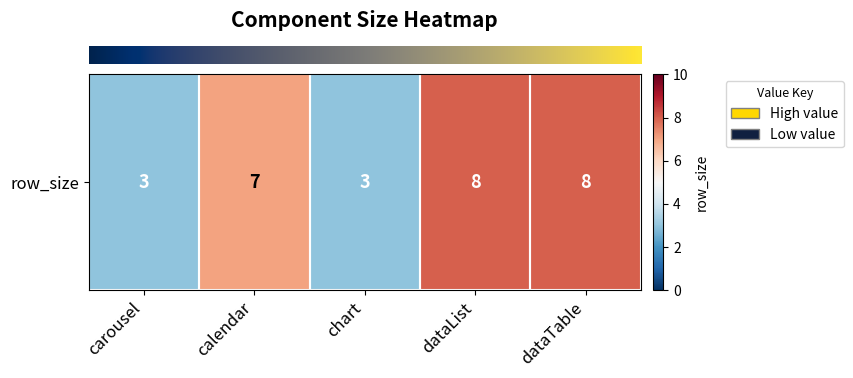

Where does the data first go above 7?

dataList